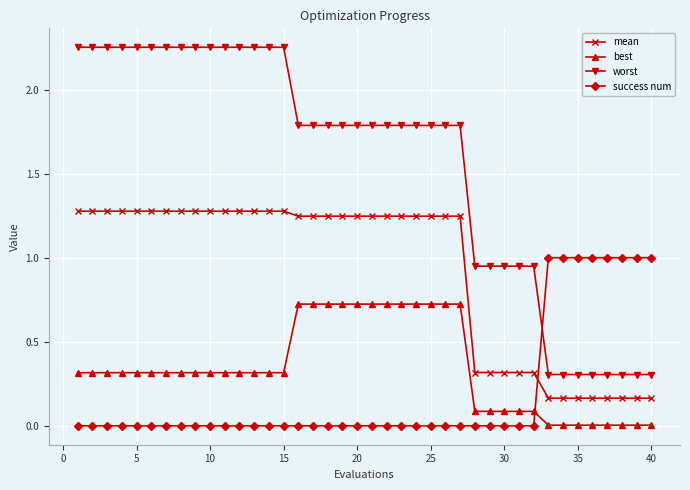

After their last crossing, which series has the higher values: mean or success num?

success num